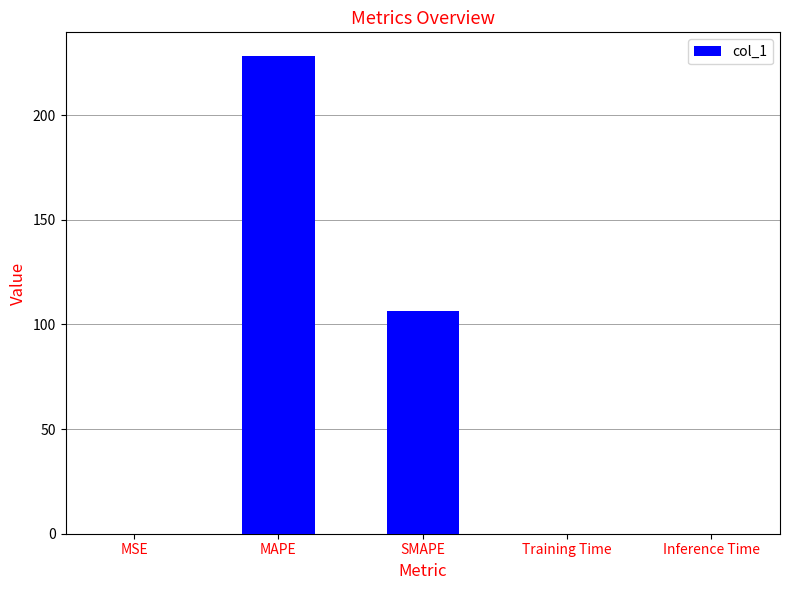

Which has a higher value, SMAPE or Inference Time?

SMAPE